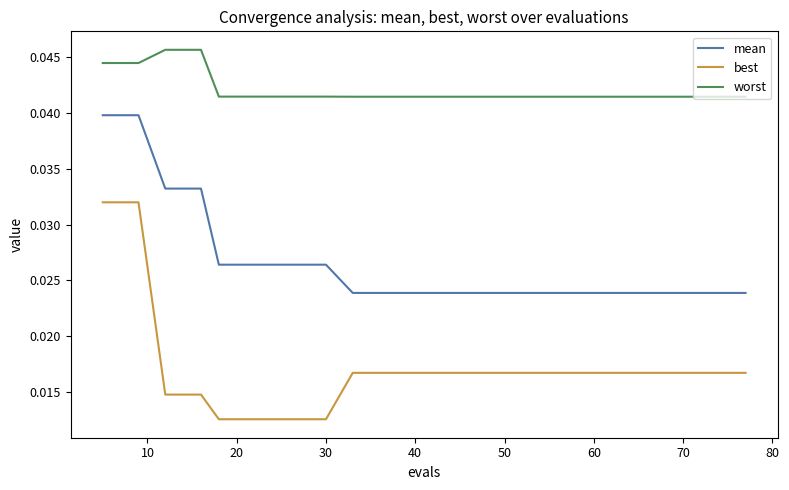

At how many categories does at least one series exceed 0?

20